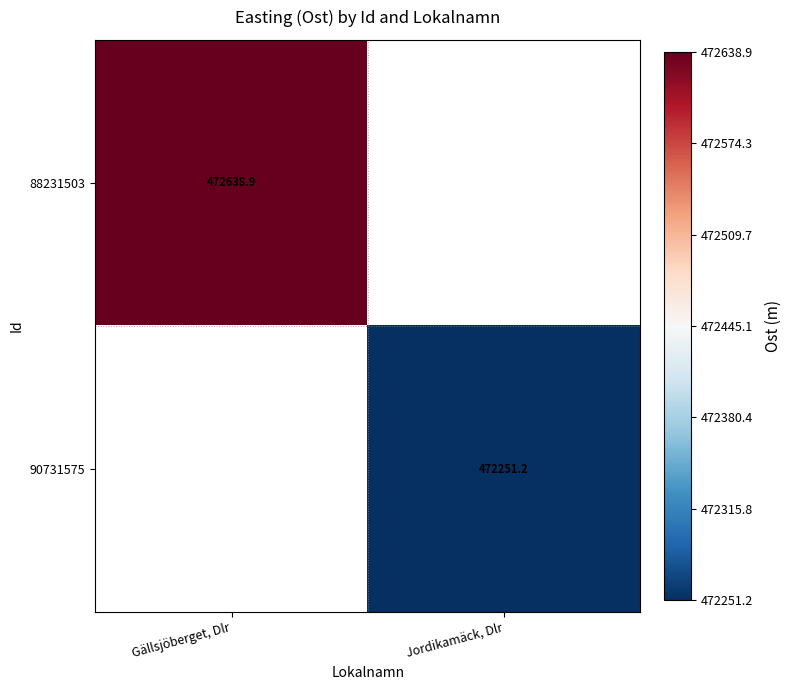

What is the approximate value of 90731575 at Jordikamäck, Dlr?

472251.2